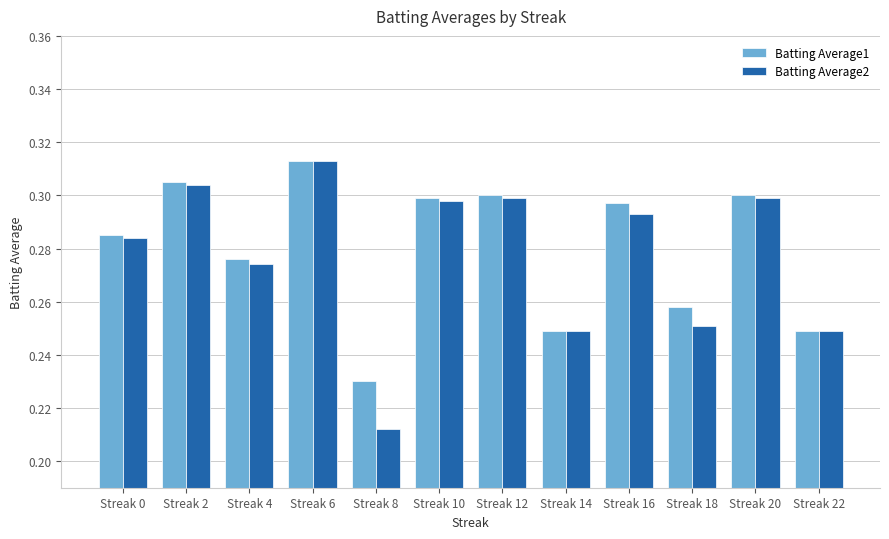

Count the Batting Average2 values in the range 0 to 1.

12